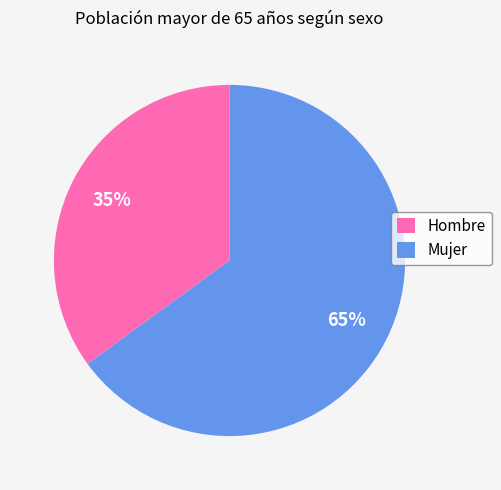

Rank the categories by value from highest to lowest.

Mujer, Hombre